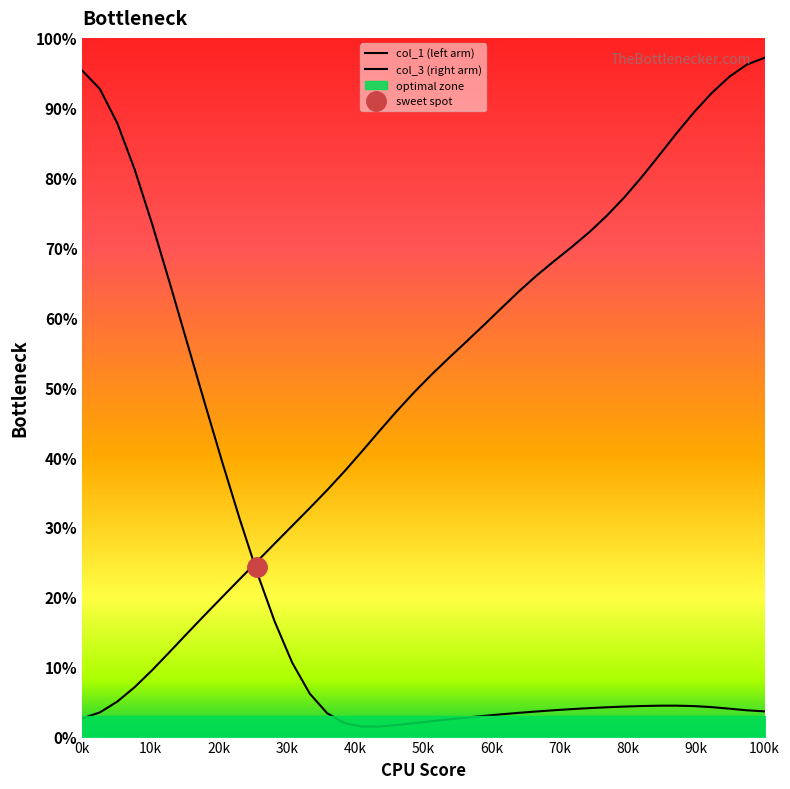

Reading right to left, what are all the values shown in this chart?

col_1 (left arm): 3.6	3.8	4.0	4.2	4.4	4.4	4.4	4.4	4.3	4.2	4.1	3.9	3.8	3.6	3.4	3.2	3.0	2.7	2.5	2.2	1.9	1.7	1.4	1.4	1.9	3.3	6.2	10.6	16.4	23.4	31.1	39.3	47.7	56.3	64.9	73.3	81.1	87.8	92.7	95.3
col_3 (right arm): 97.1	96.2	94.5	92.2	89.5	86.4	83.3	80.1	77.2	74.6	72.2	70.1	68.1	66.1	63.8	61.4	59.0	56.6	54.3	51.9	49.4	46.6	43.8	40.9	38.0	35.3	32.7	30.2	27.6	25.1	22.5	20.0	17.4	14.8	12.1	9.5	7.1	5.0	3.5	2.6